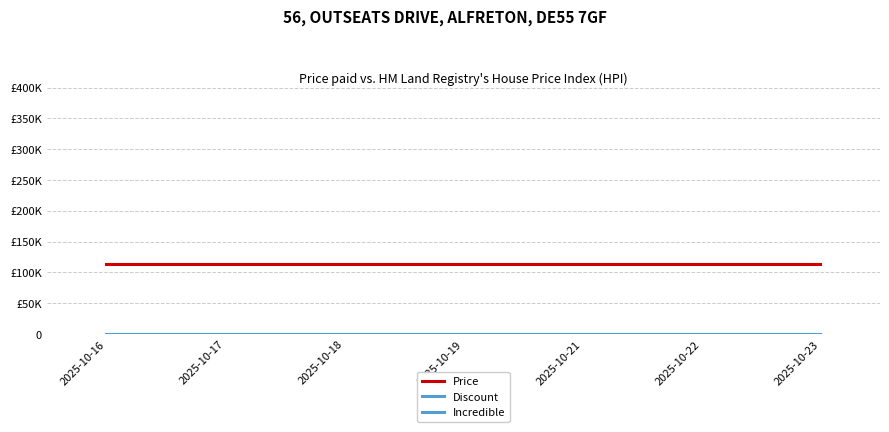

Between 2025-10-18 and 2025-10-21, which is larger?

2025-10-18